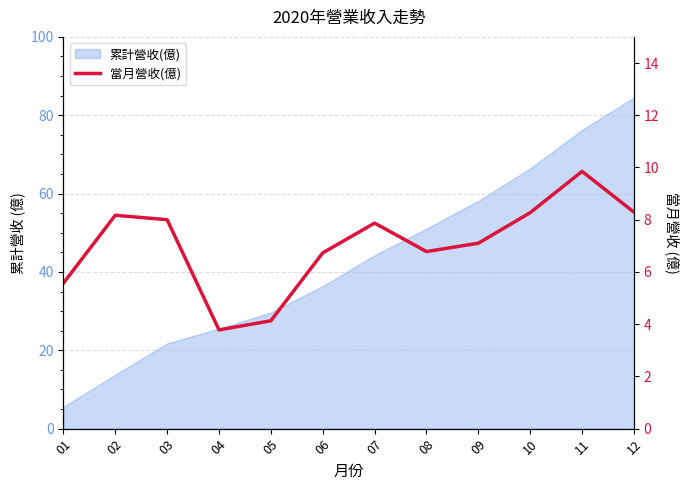

Which has a higher value, 05 or 09?

09